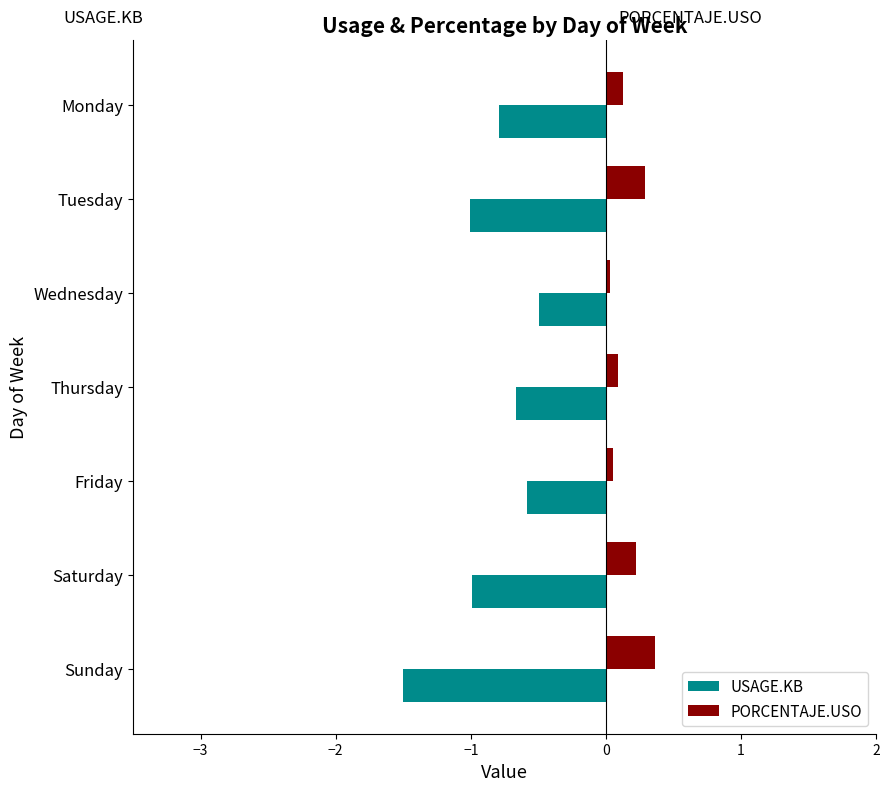

What is the approximate value of PORCENTAJE.USO at Tuesday?

0.3